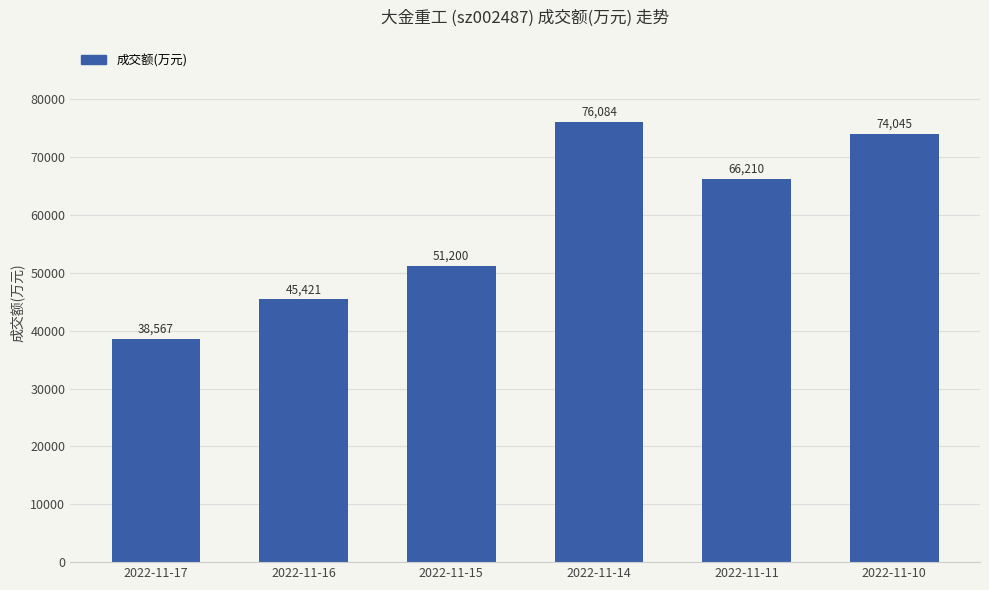

How many bars are there in total?

6